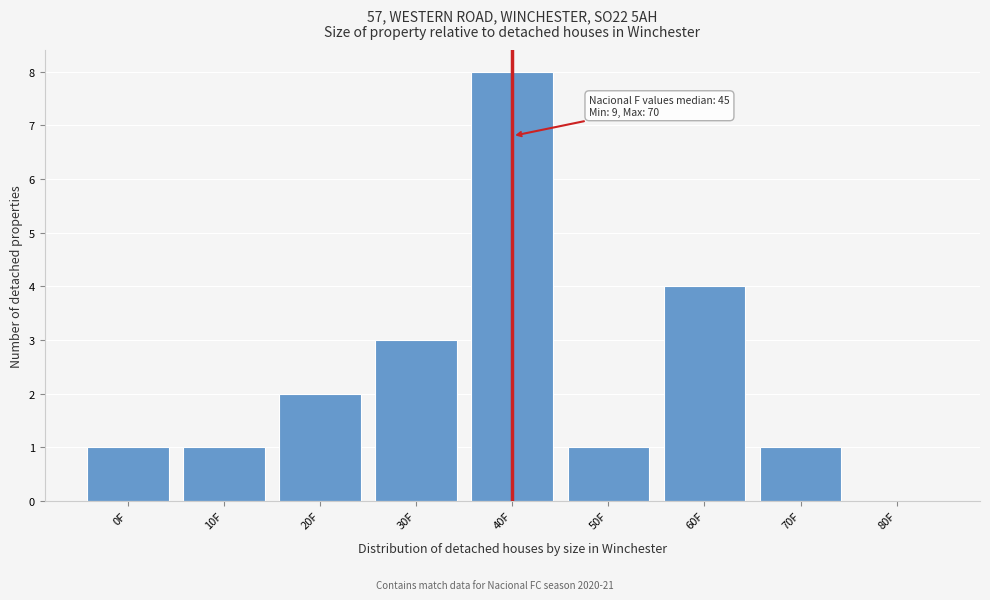

Reading left to right, extract all data points from this chart.

0F=1	10F=1	20F=2	30F=3	40F=8	50F=1	60F=4	70F=1	80F=0